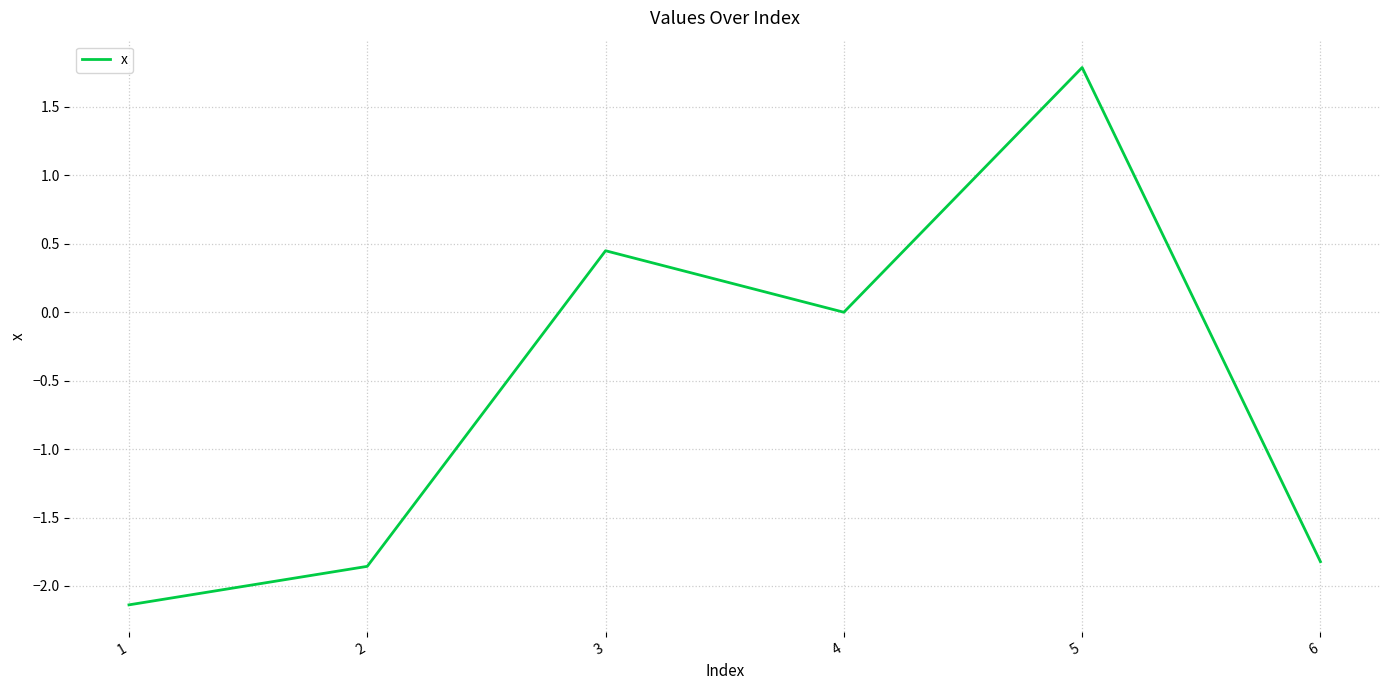

Where is the first local minimum?

4